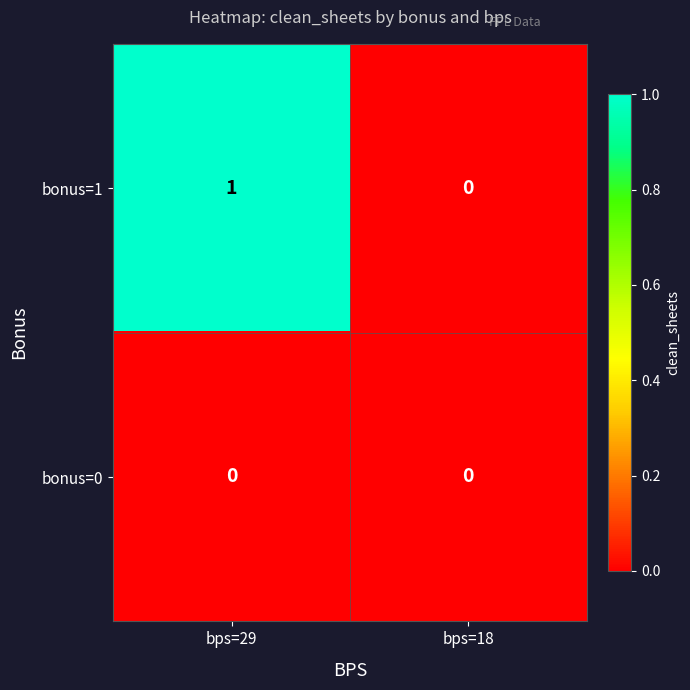

Is the value of bonus=0 at bps=29 greater than the value of bonus=1 at bps=29?

No